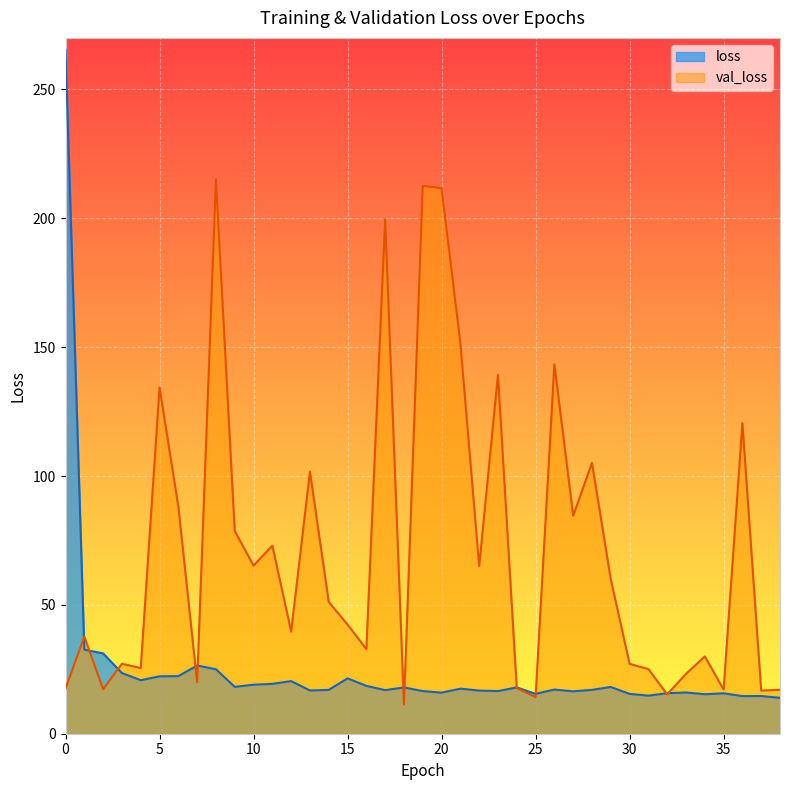

What are all the series names shown in the legend?

loss, val_loss